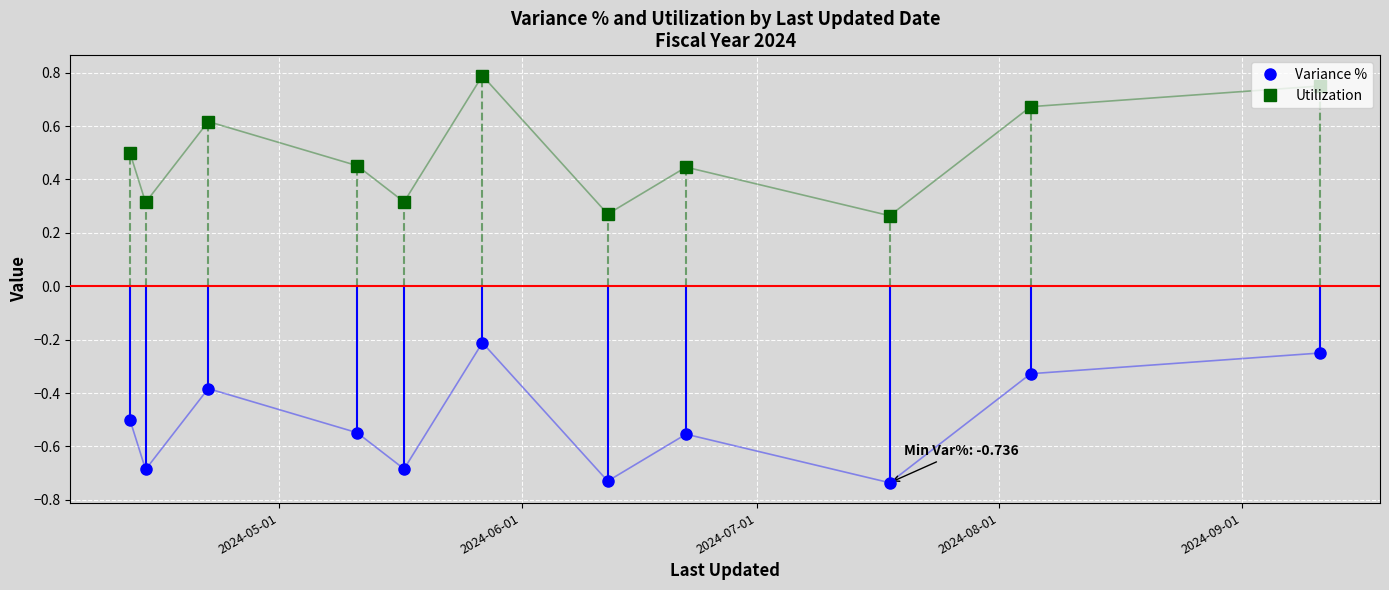

How many Utilization values are between 0 and 1?

11